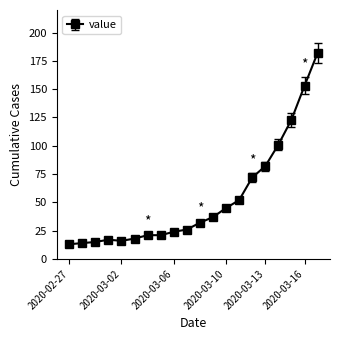

What is the difference between the maximum and minimum values?

169